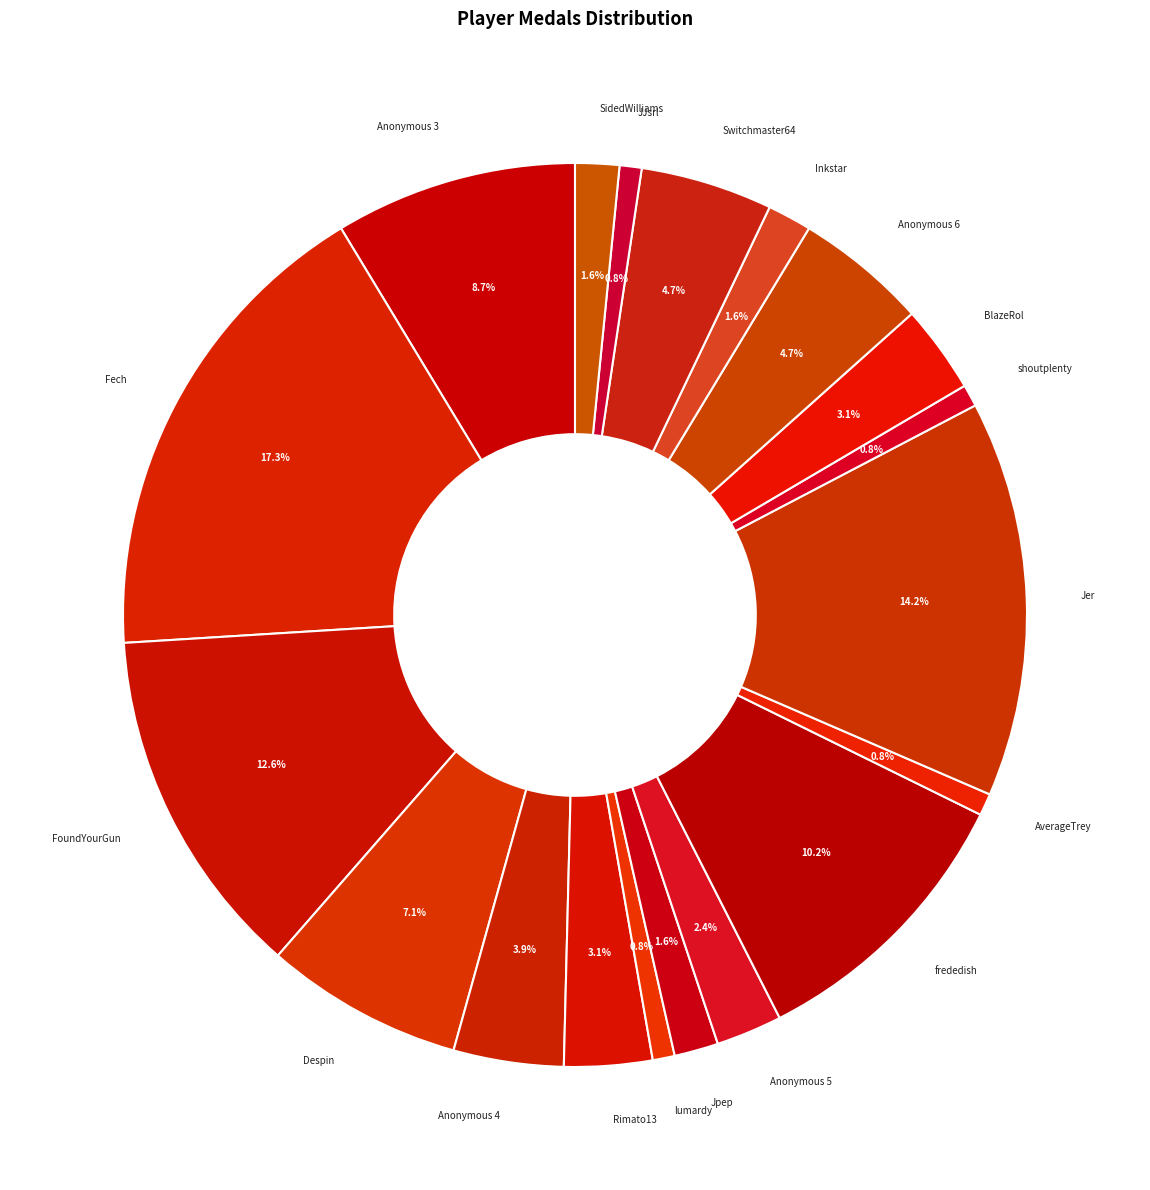

Does Jer represent more than half of the total?

No